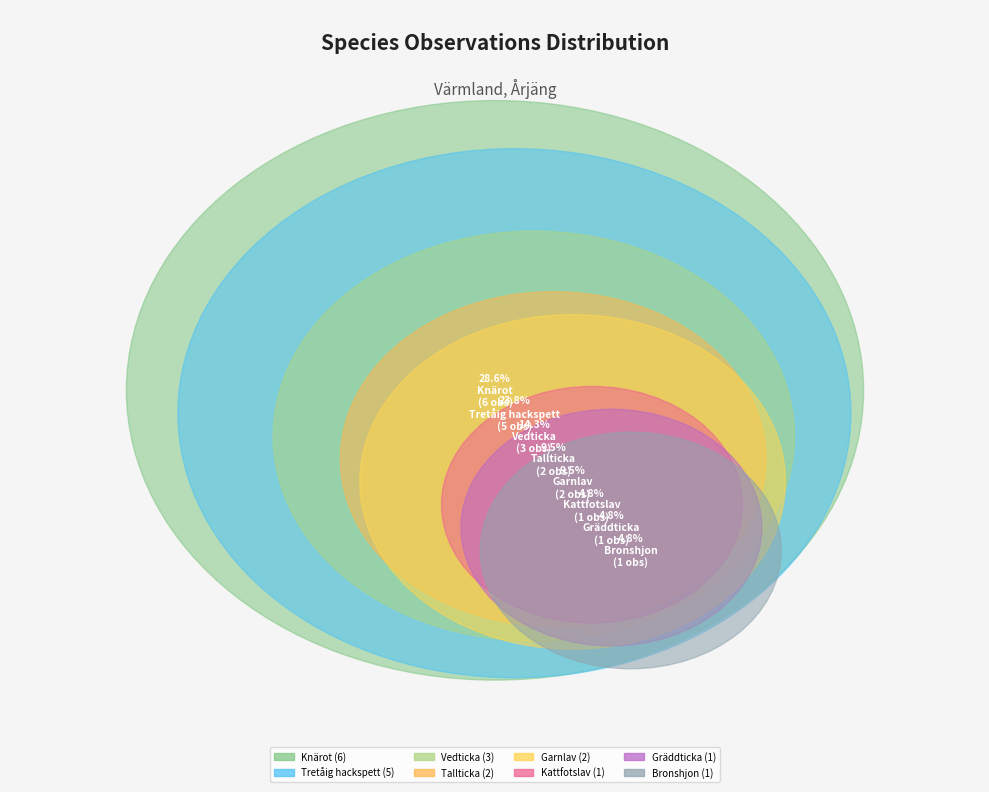

How many segments does this pie chart have?

8